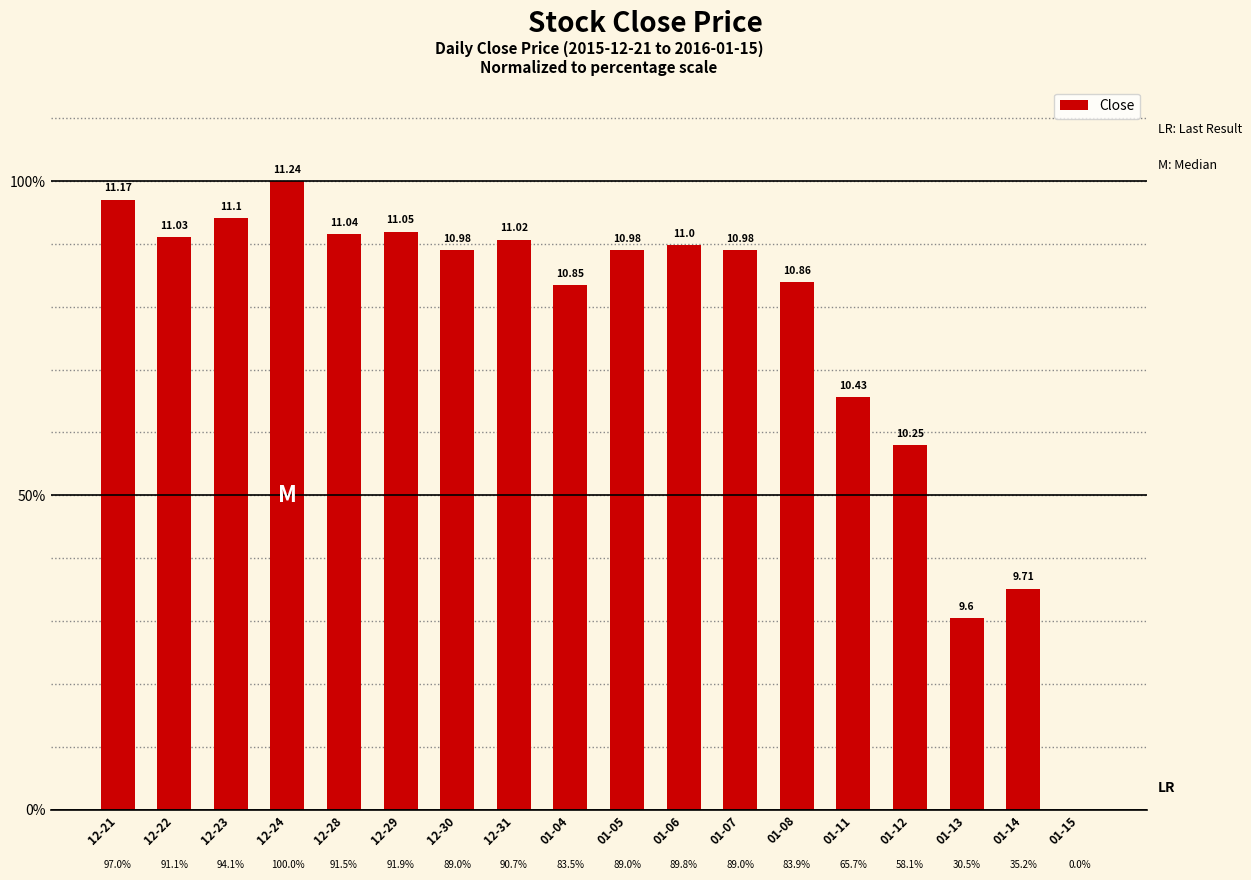

What is the change in value from 12-30 to 01-12?

-30.9